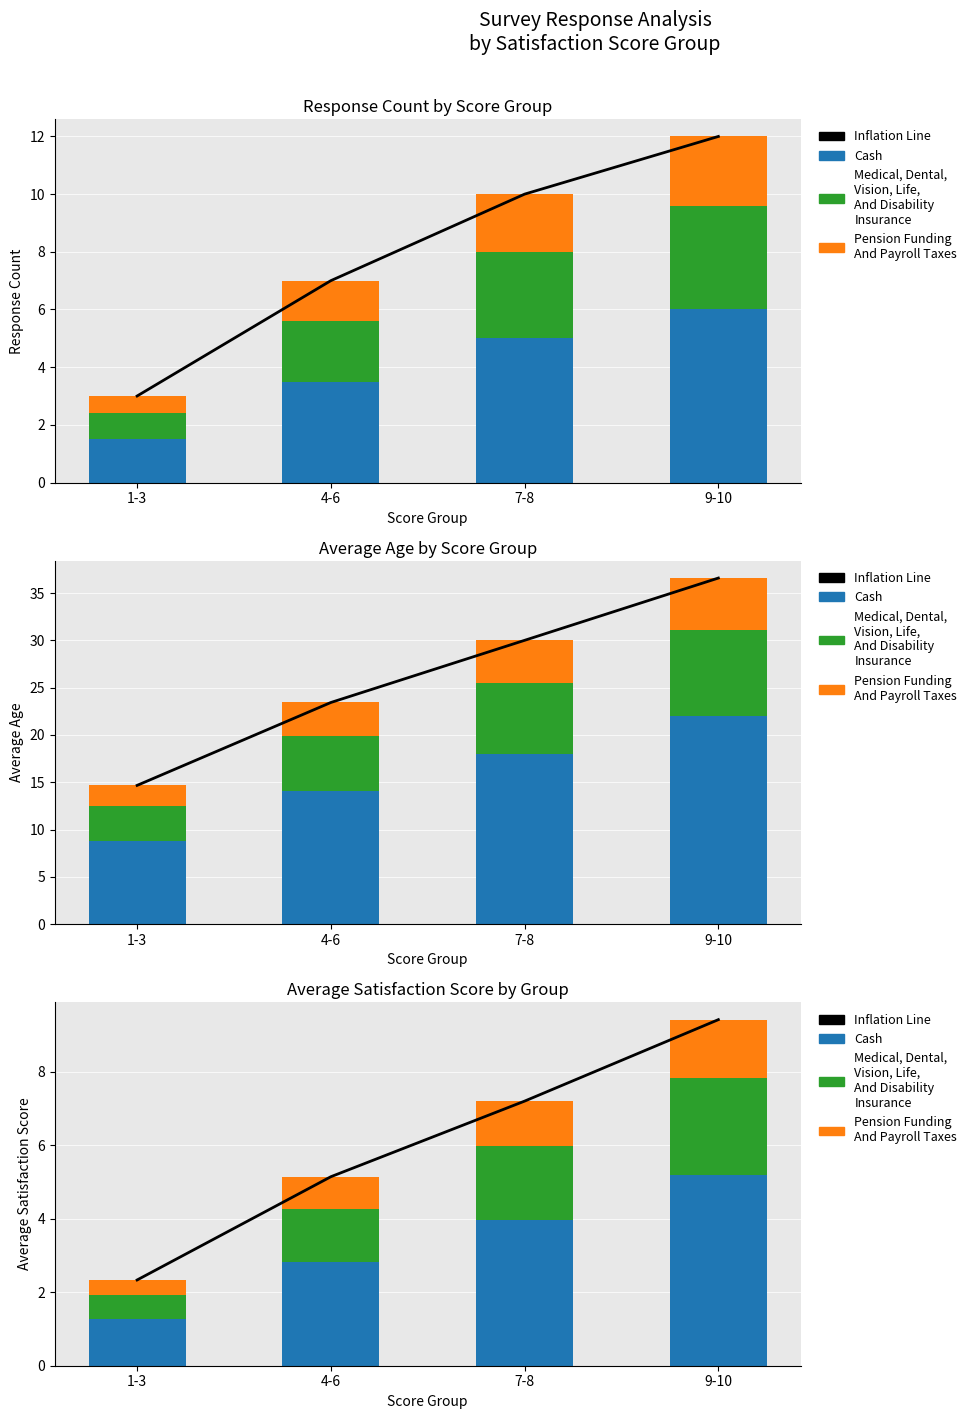

List the series in order of their peak value, lowest first.

Pension Funding
And Payroll Taxes, Medical, Dental,
Vision, Life,
And Disability
Insurance, Cash, Inflation Line